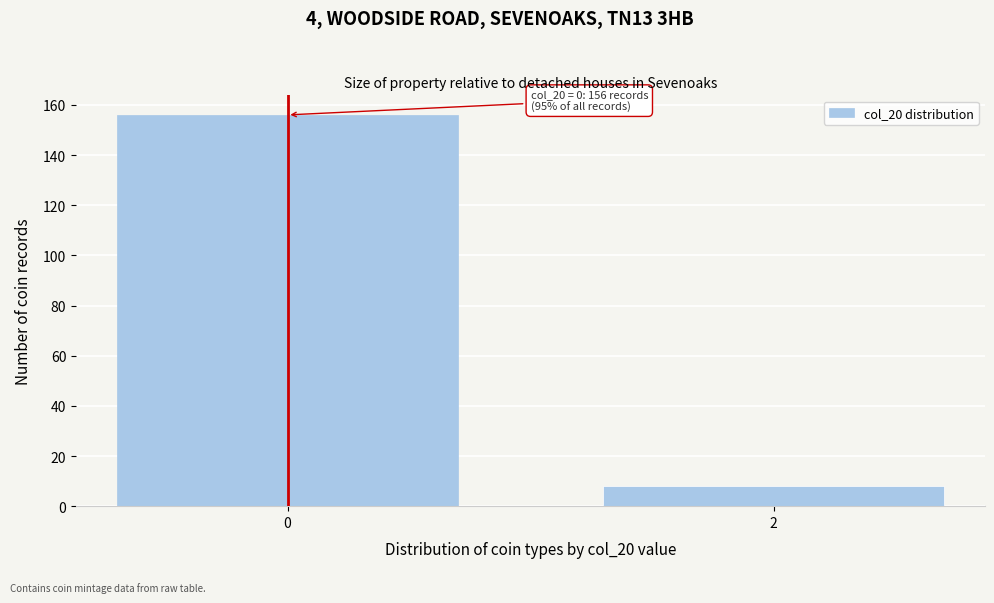

Reading left to right, extract all data points from this chart.

0=156	2=8